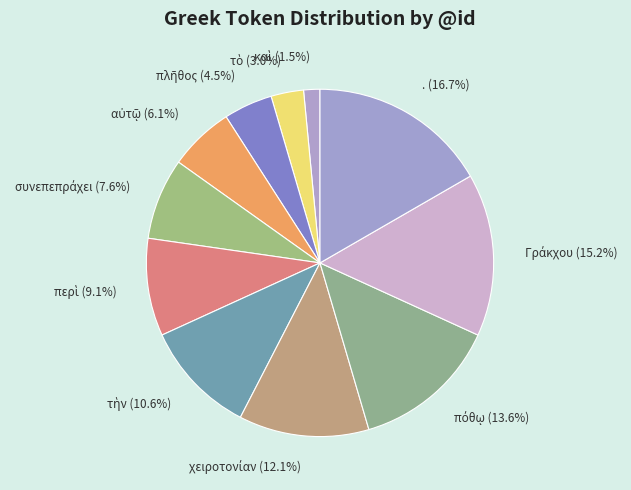

Does any single category account for the majority?

No